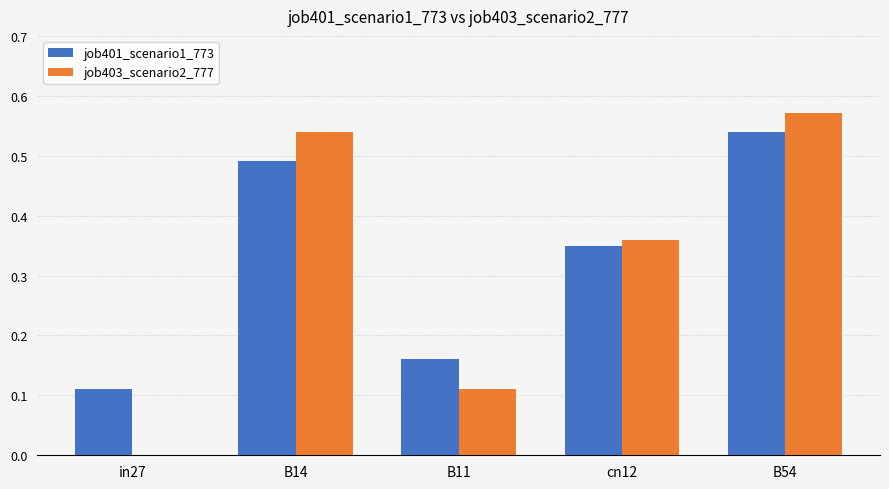

Which series changed the most between in27 and B54?

job403_scenario2_777